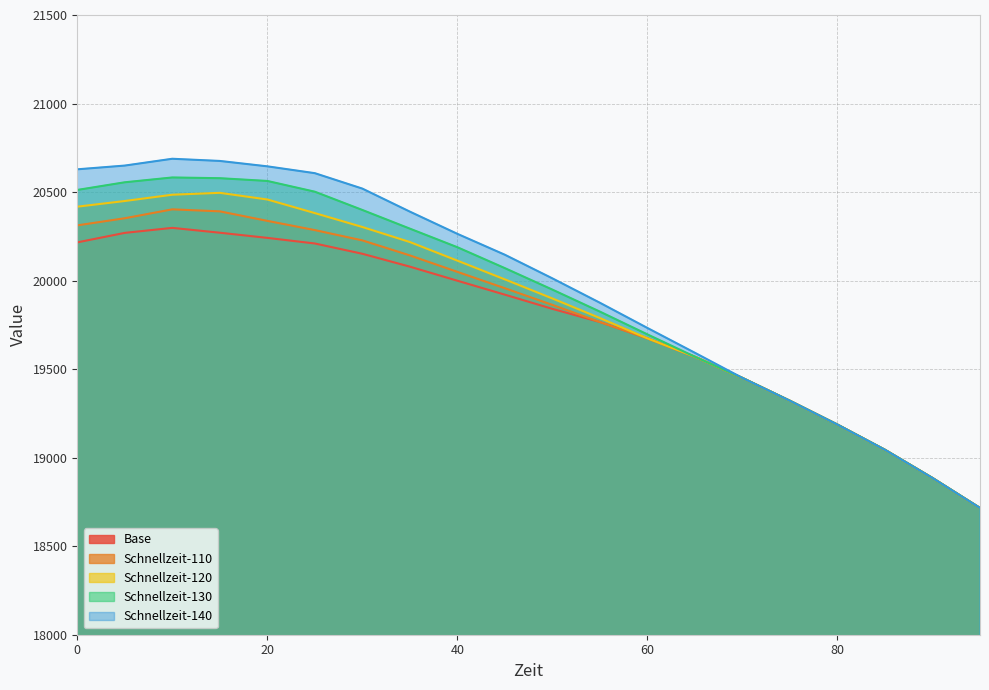

Which series has the widest spread of values?

Schnellzeit-140